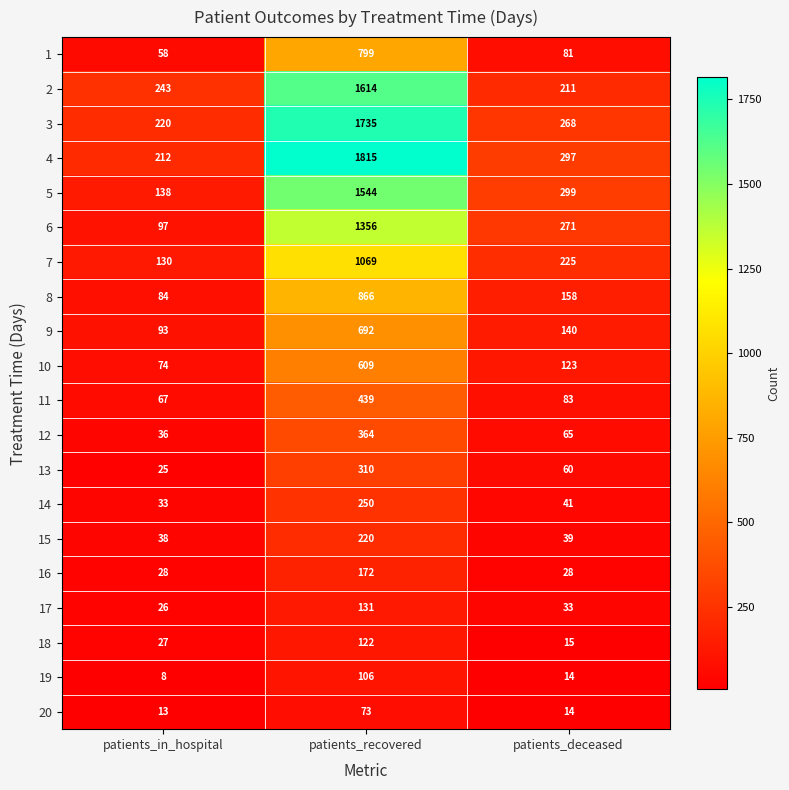

At which label does 15 first exceed 39?

patients_recovered